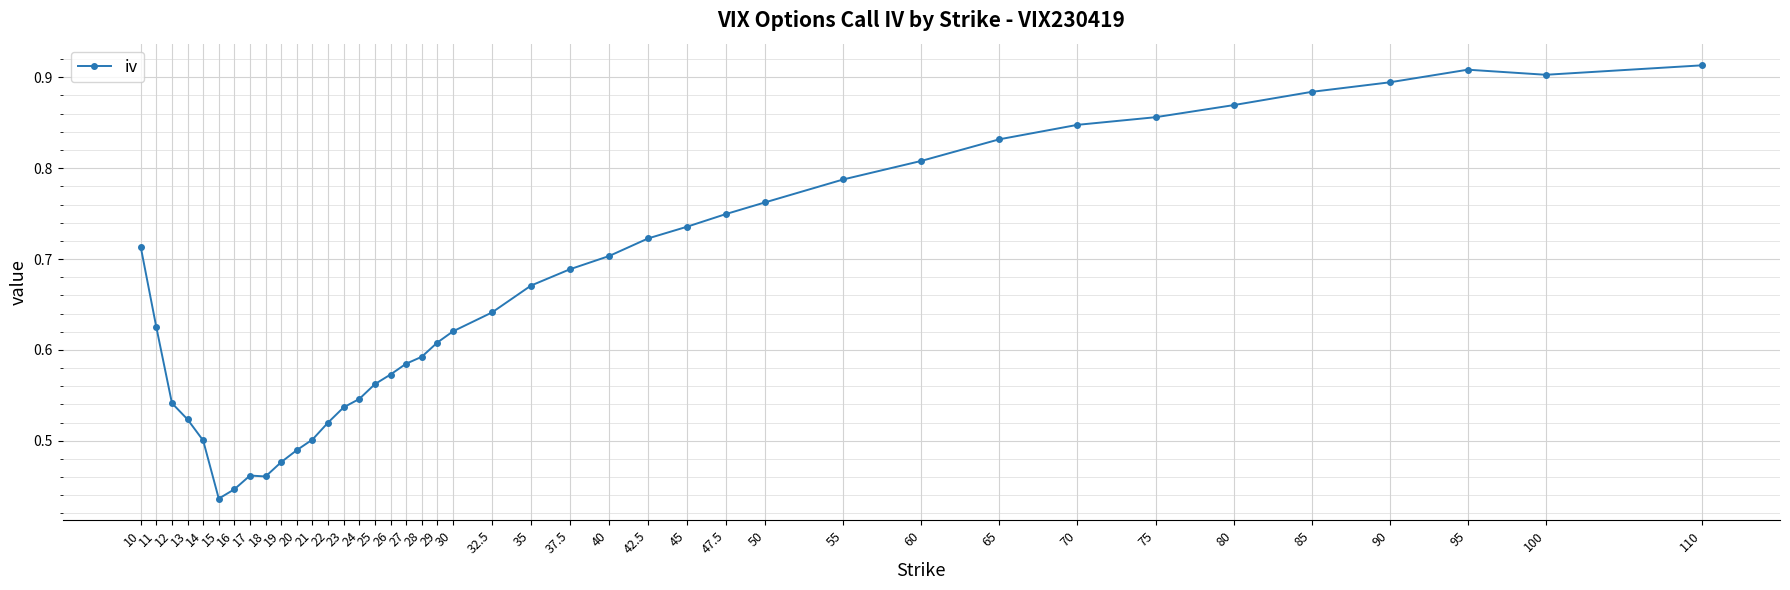

True or false: there are more than 0 points higher than both neighbors.

True